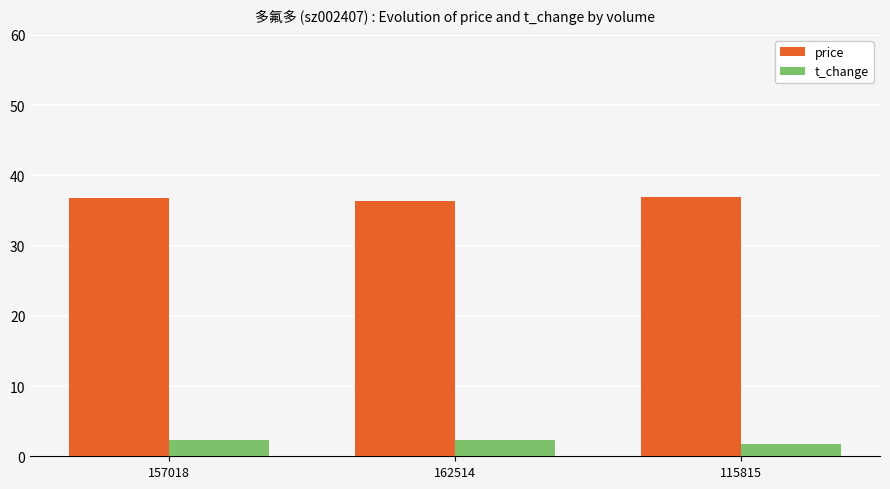

At which label does t_change reach its minimum?

115815